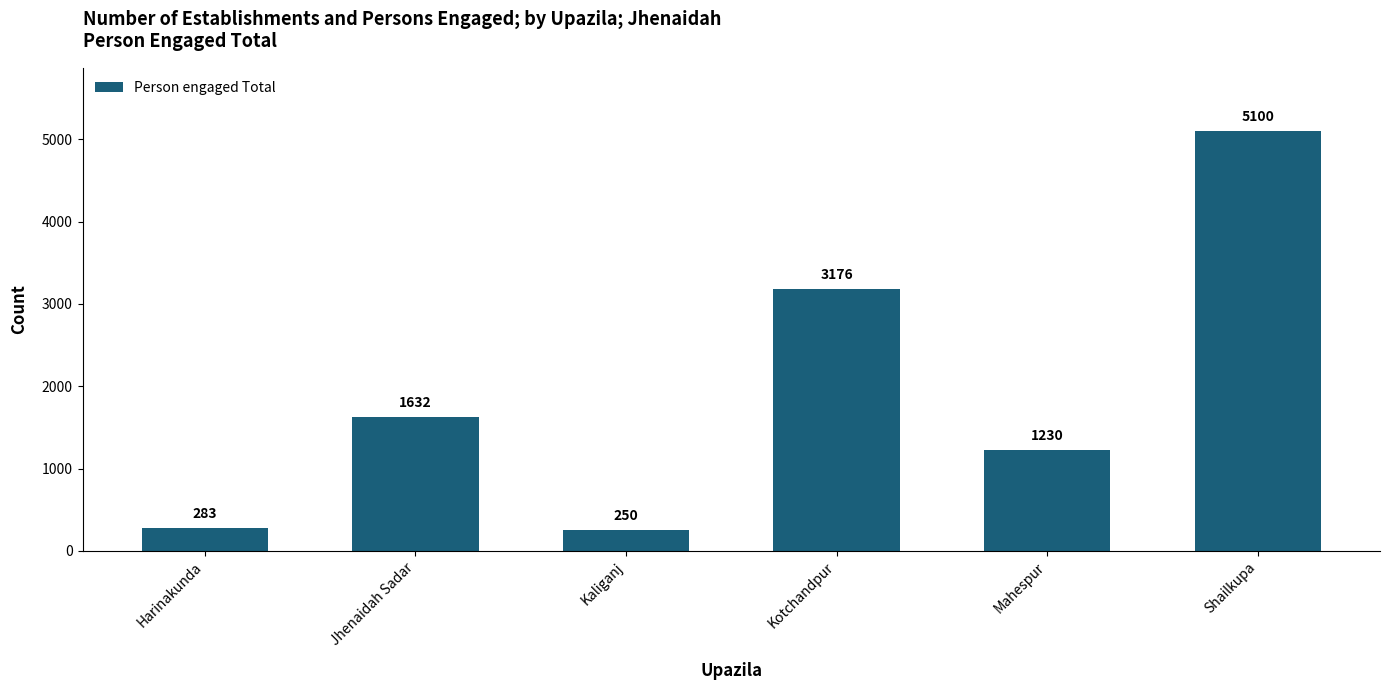

Between Kaliganj and Kotchandpur, which is larger?

Kotchandpur